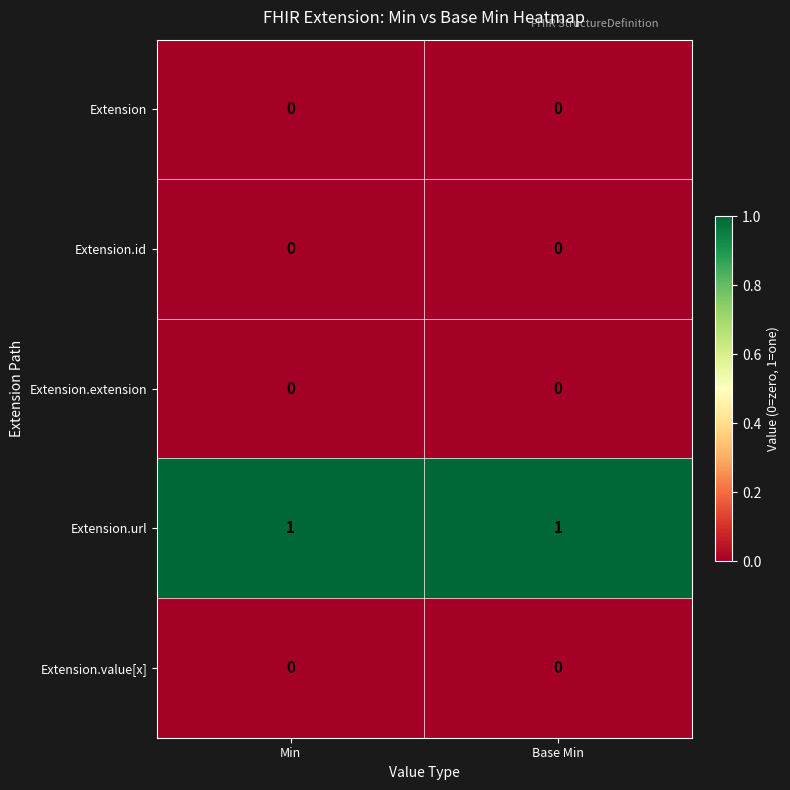

Which series has the largest total across all categories?

Extension.url